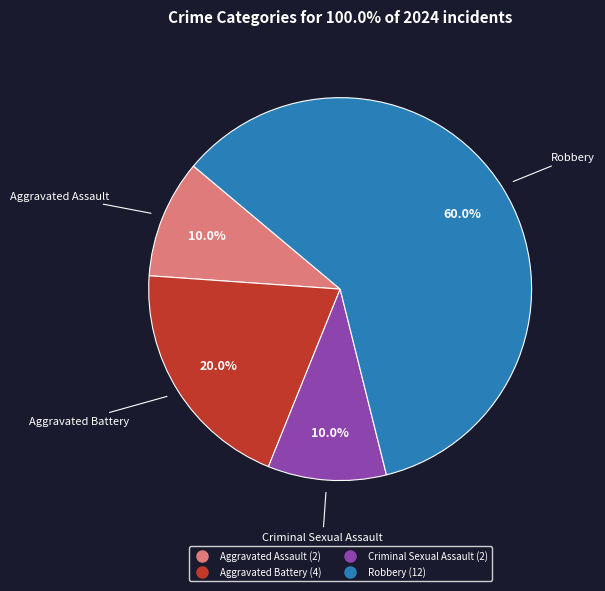

To the nearest percent, what percentage of the pie is Aggravated Assault?

10%